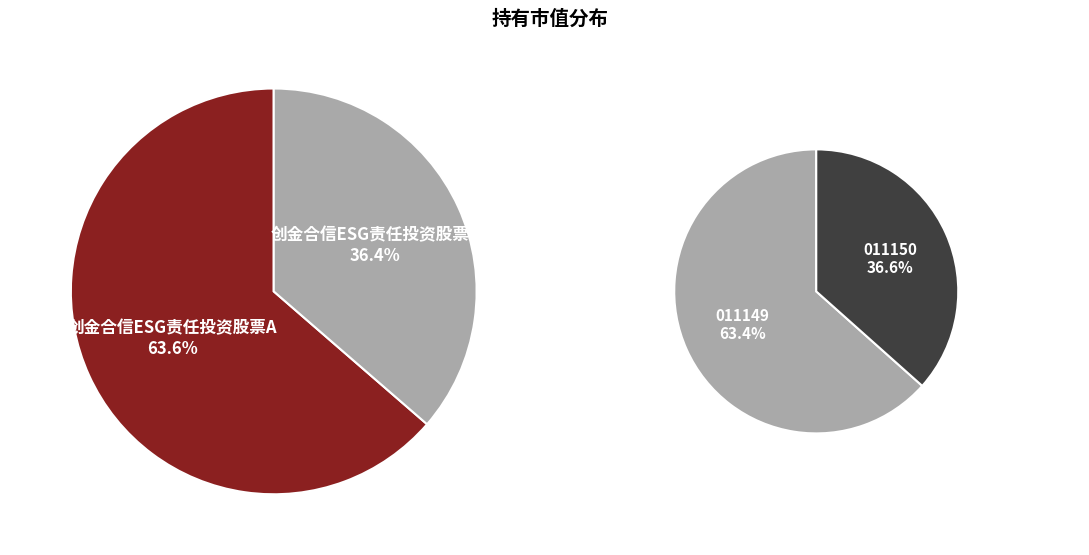

To the nearest percent, what percentage of the pie is 创金合信ESG责任投资股票A?

64%